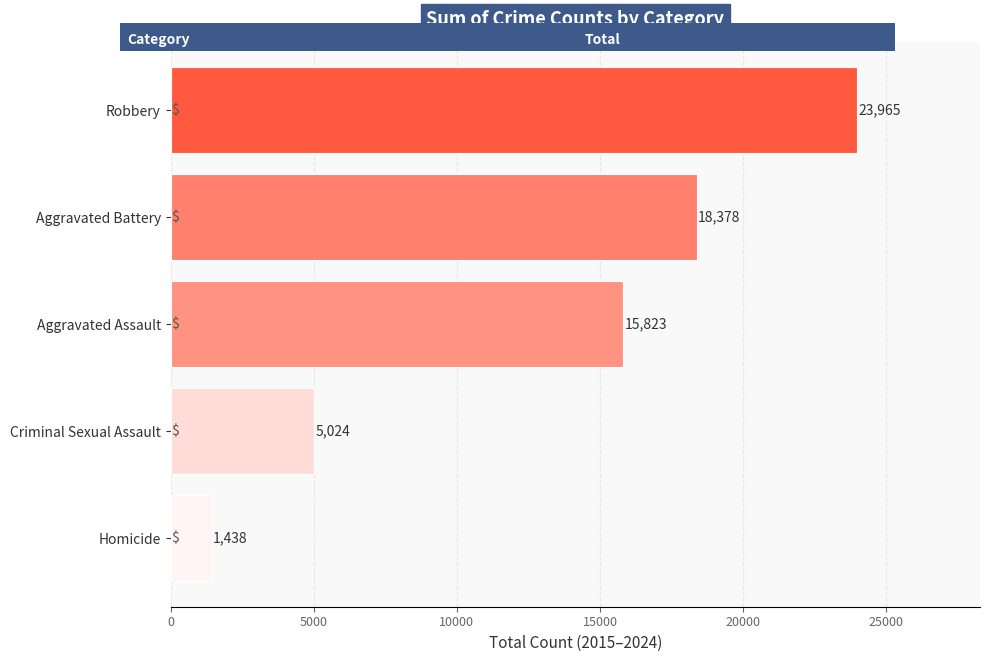

What is the ratio of the value at Criminal Sexual Assault to the value at Aggravated Assault?

0.3